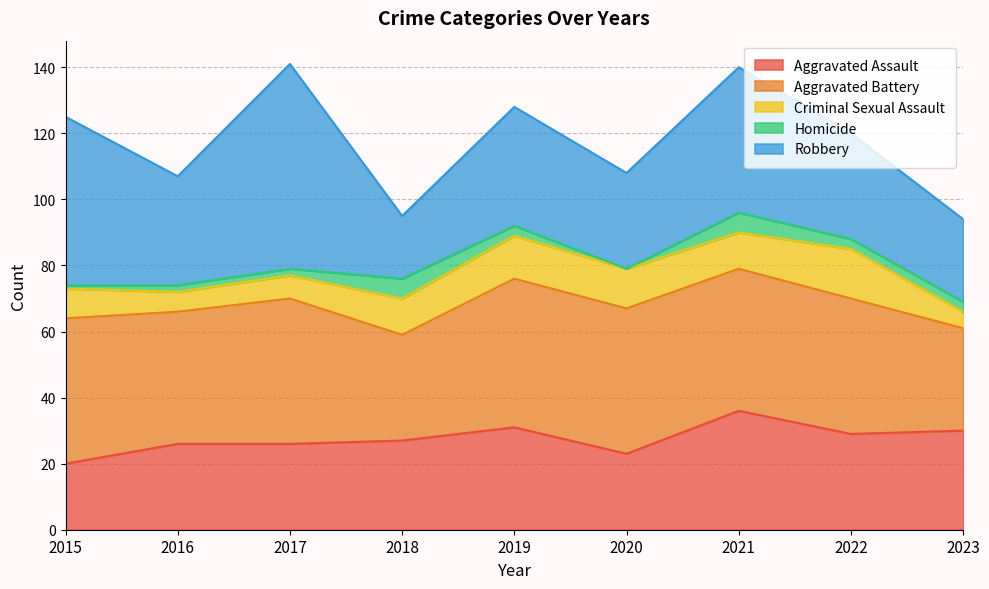

How many values in the Aggravated Assault series exceed 27?

4